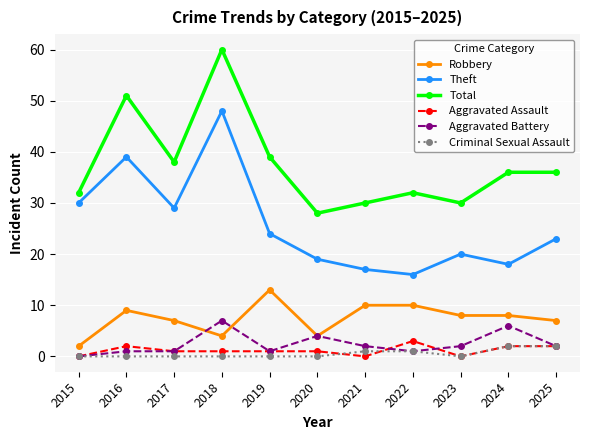

True or false: Total and Criminal Sexual Assault intersect in this chart.

False